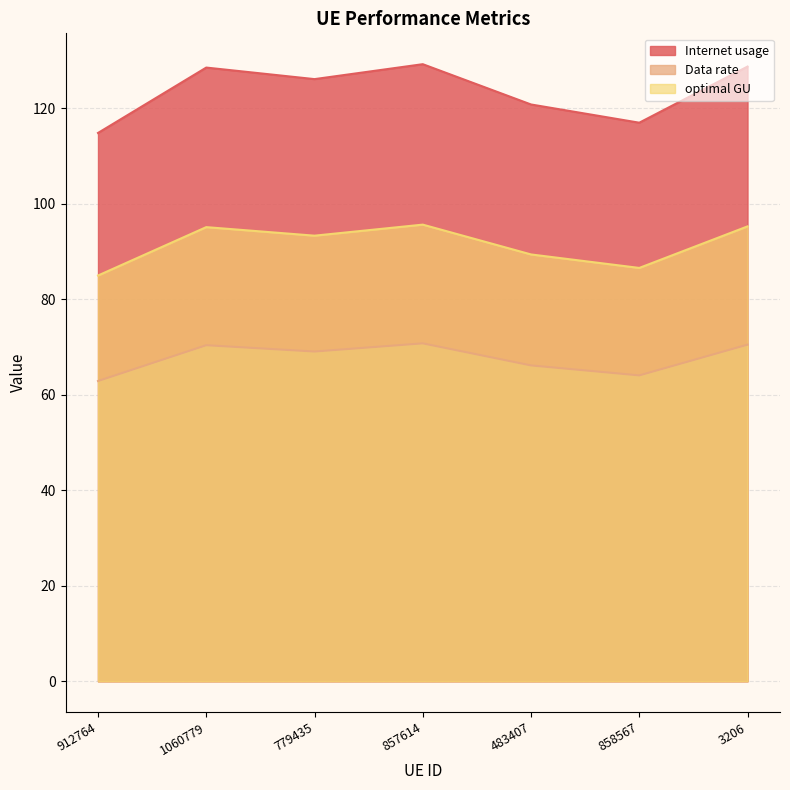

What is the label of the 1st point from the left?

912764